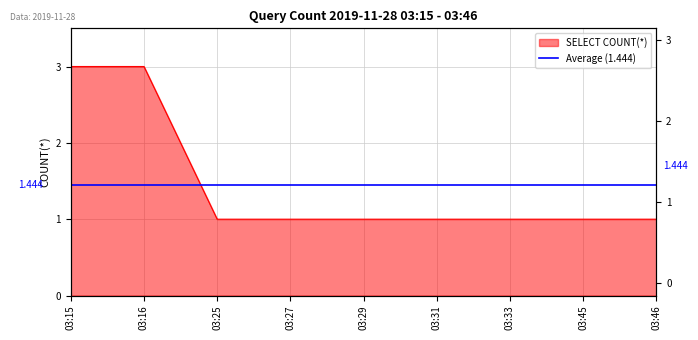

Reading left to right, list all the values displayed in this chart.

03:15=3	03:16=3	03:25=1	03:27=1	03:29=1	03:31=1	03:33=1	03:45=1	03:46=1